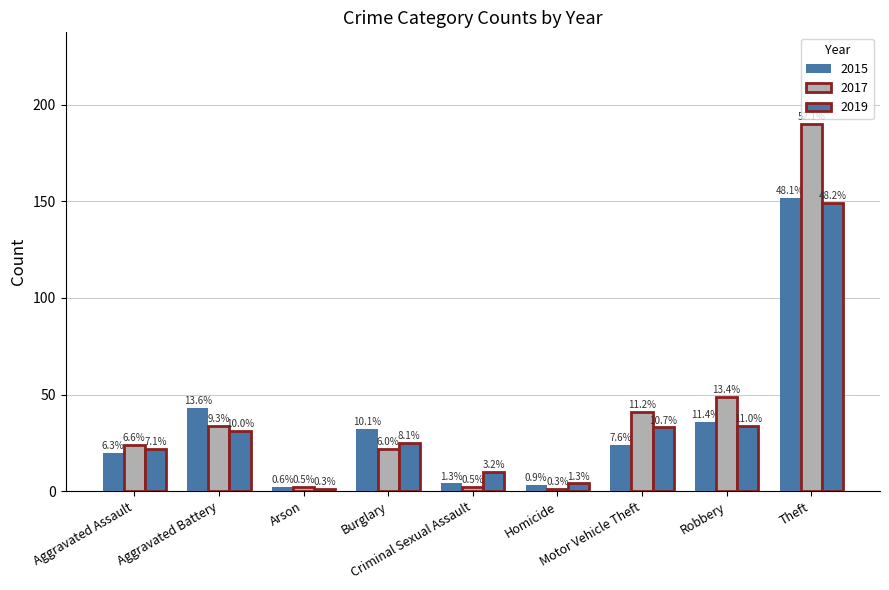

What is the label of the 3rd bar from the right?

Motor Vehicle Theft